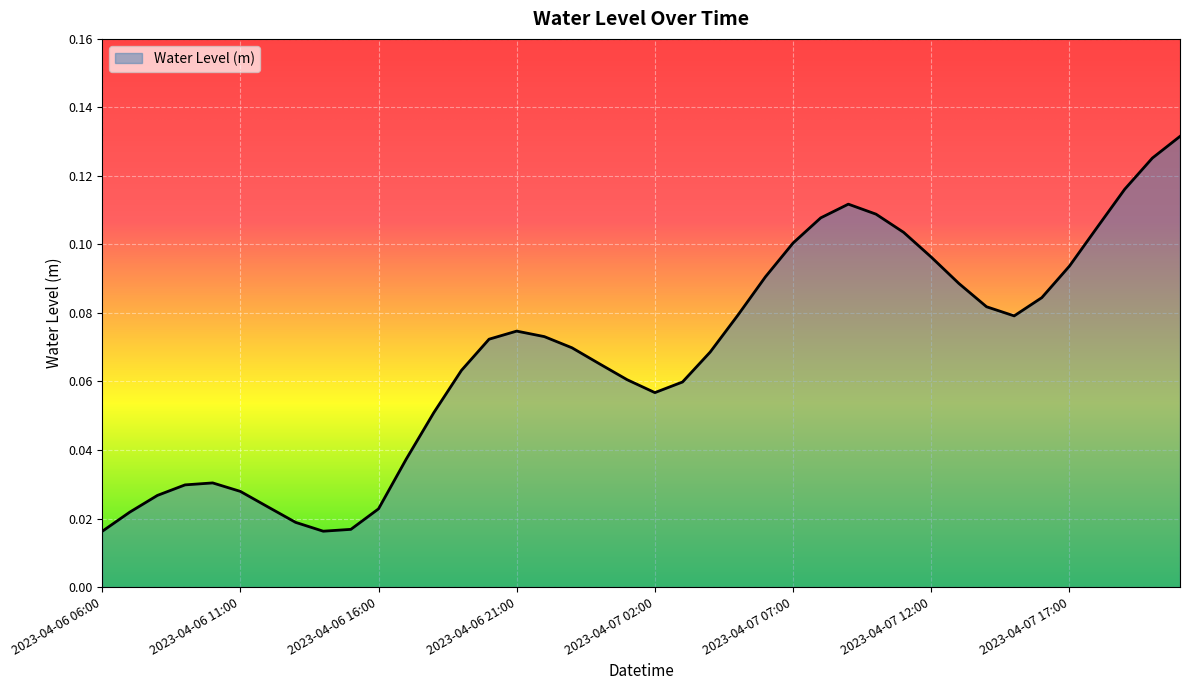

How many values are between 0 and 1?

40